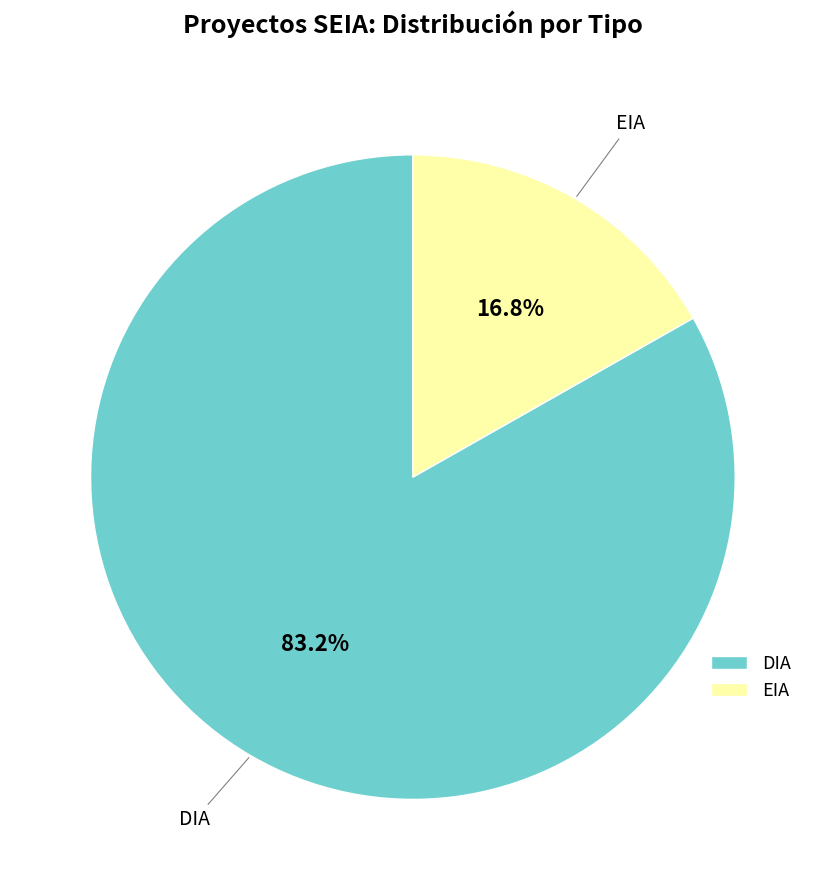

True or false: DIA accounts for 76% of the total.

False